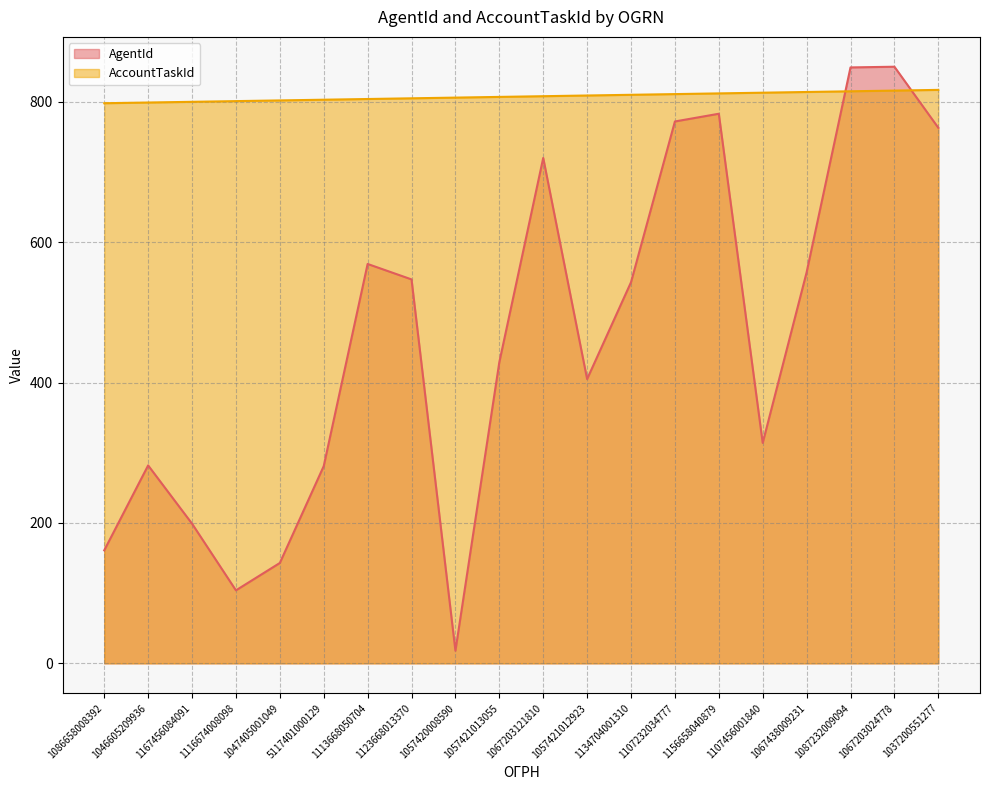

What is the label of the 2nd point from the left?

1046605209936